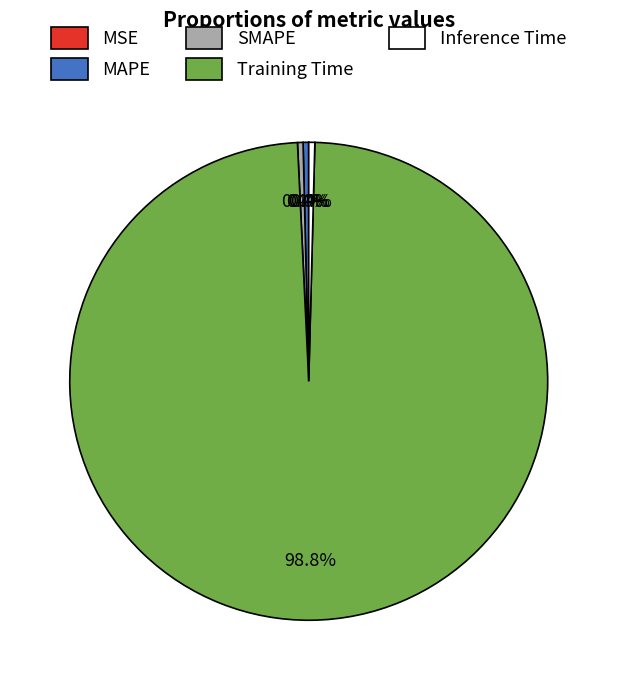

What percentage is NOT represented by SMAPE?

99.6%